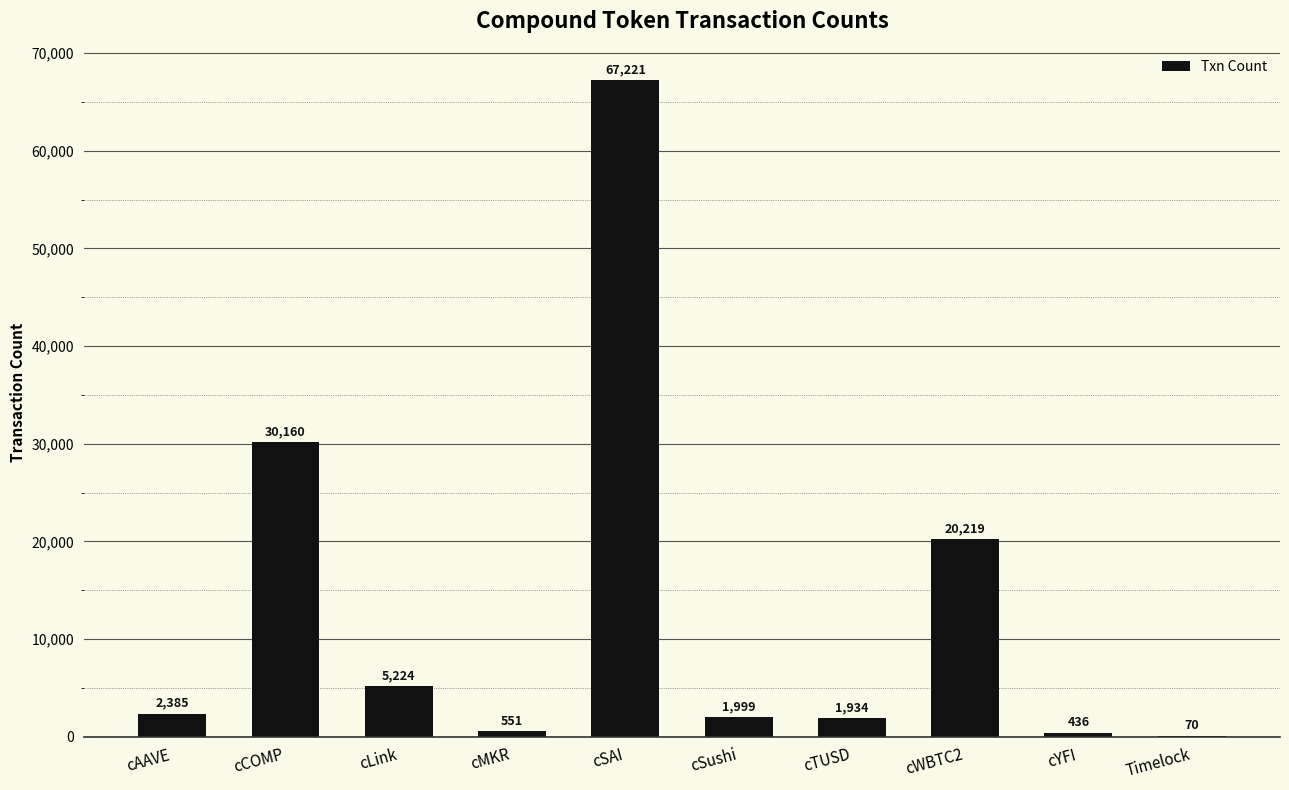

Reading left to right, transcribe all the data shown in this chart.

cAAVE=2385	cCOMP=30160	cLink=5224	cMKR=551	cSAI=67221	cSushi=1999	cTUSD=1934	cWBTC2=20219	cYFI=436	Timelock=70